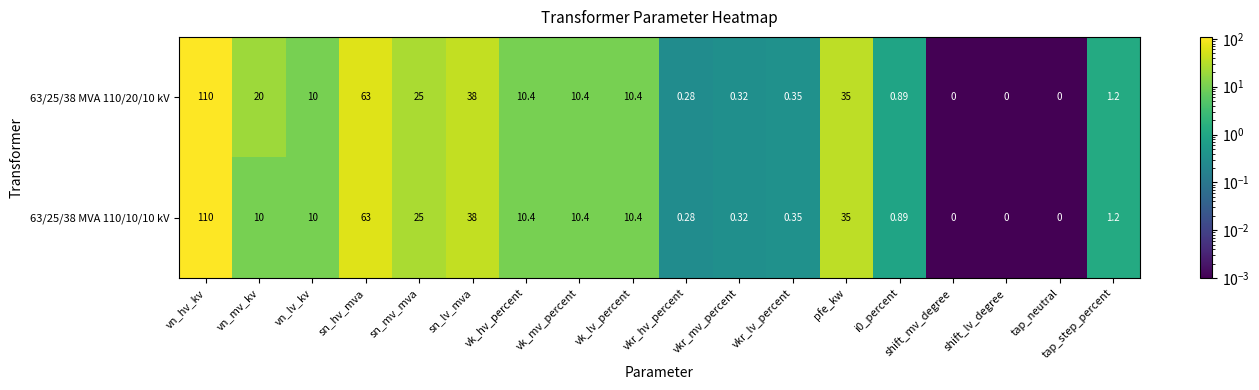

Which category has the highest value across all series?

vn_hv_kv